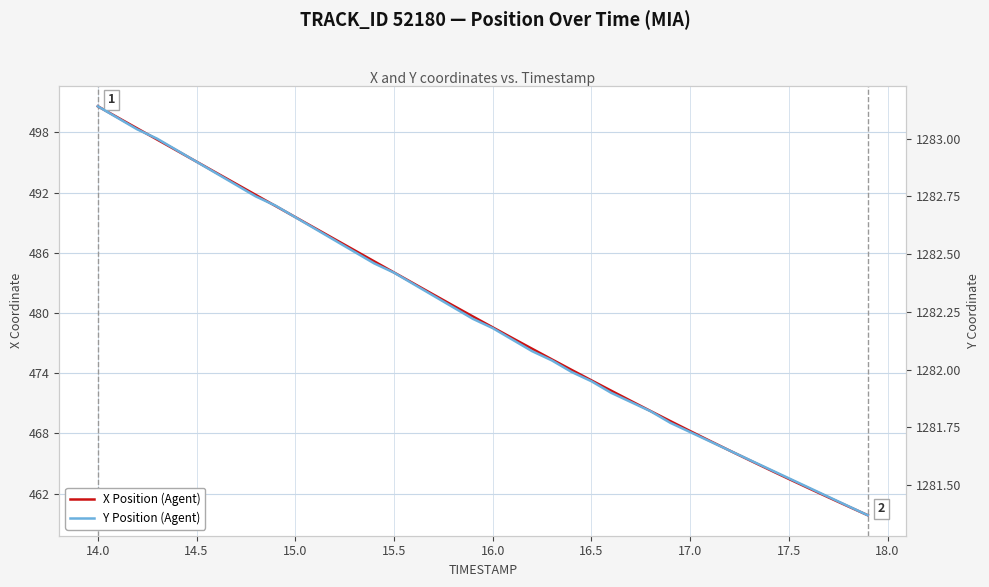

What is the sum of all X Position (Agent) values?

19180.4